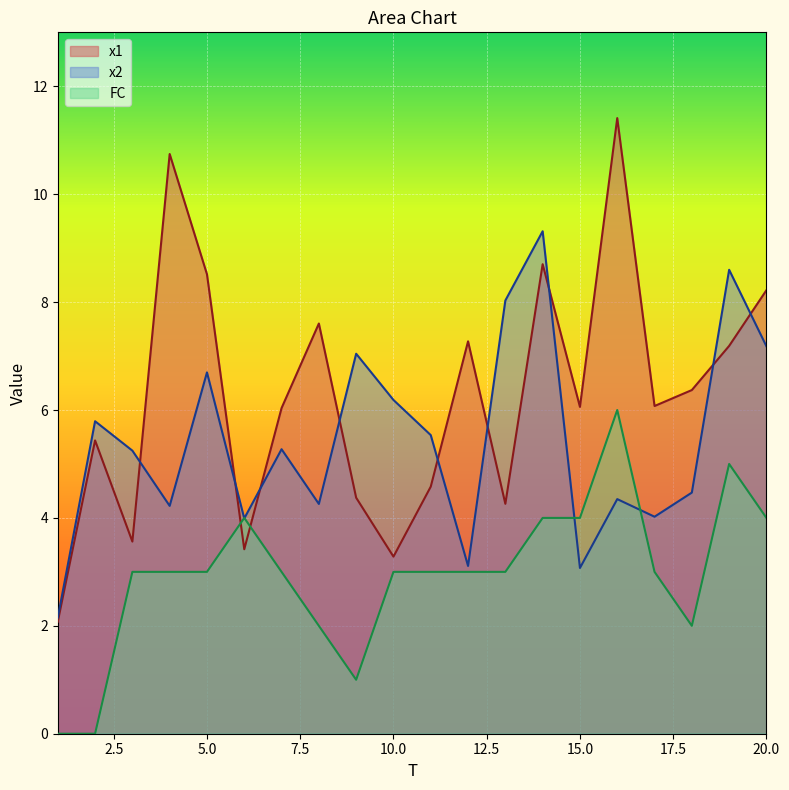

How many lines are shown in the chart?

3